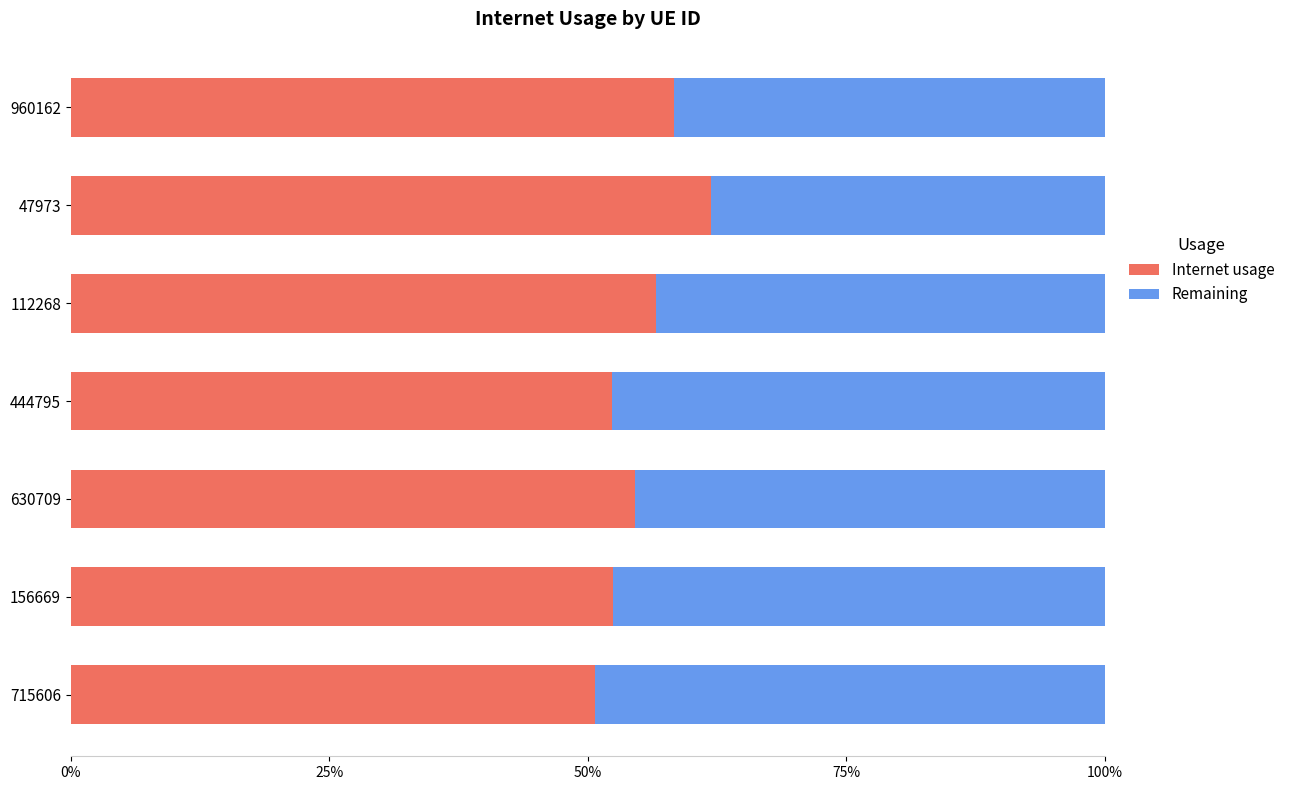

Which series has the largest total across all categories?

Internet usage